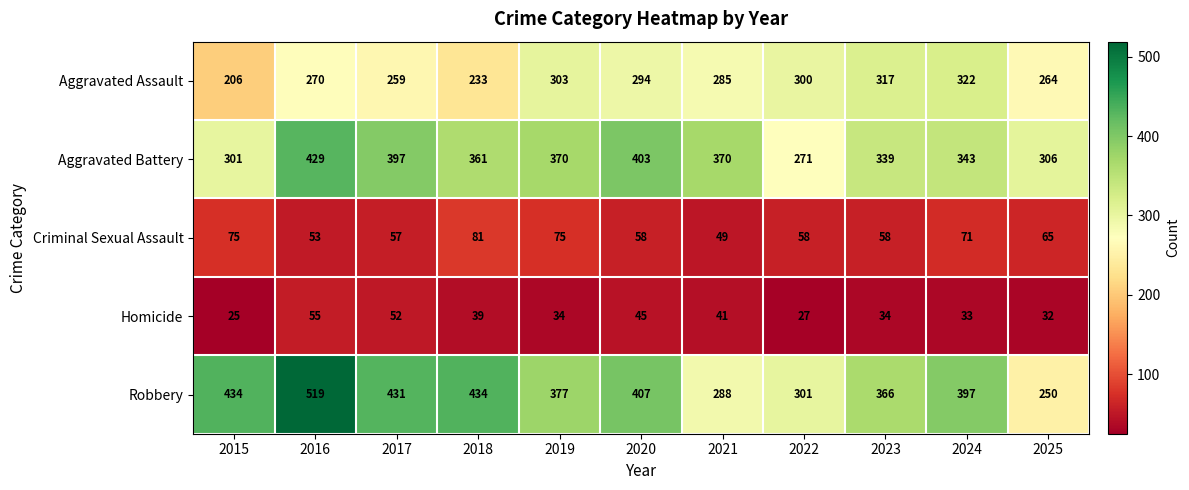

Which category has the highest value across all series?

2016